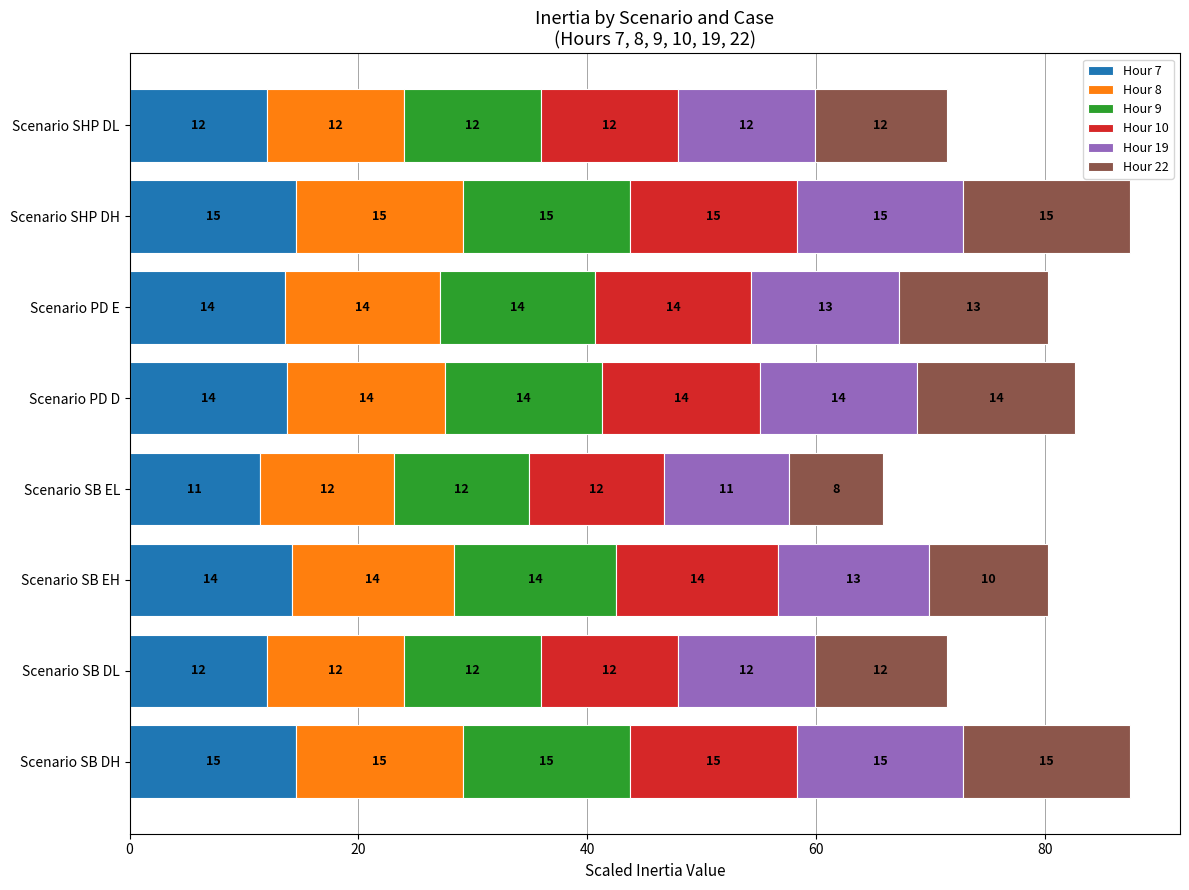

How many distinct data groups are displayed?

6